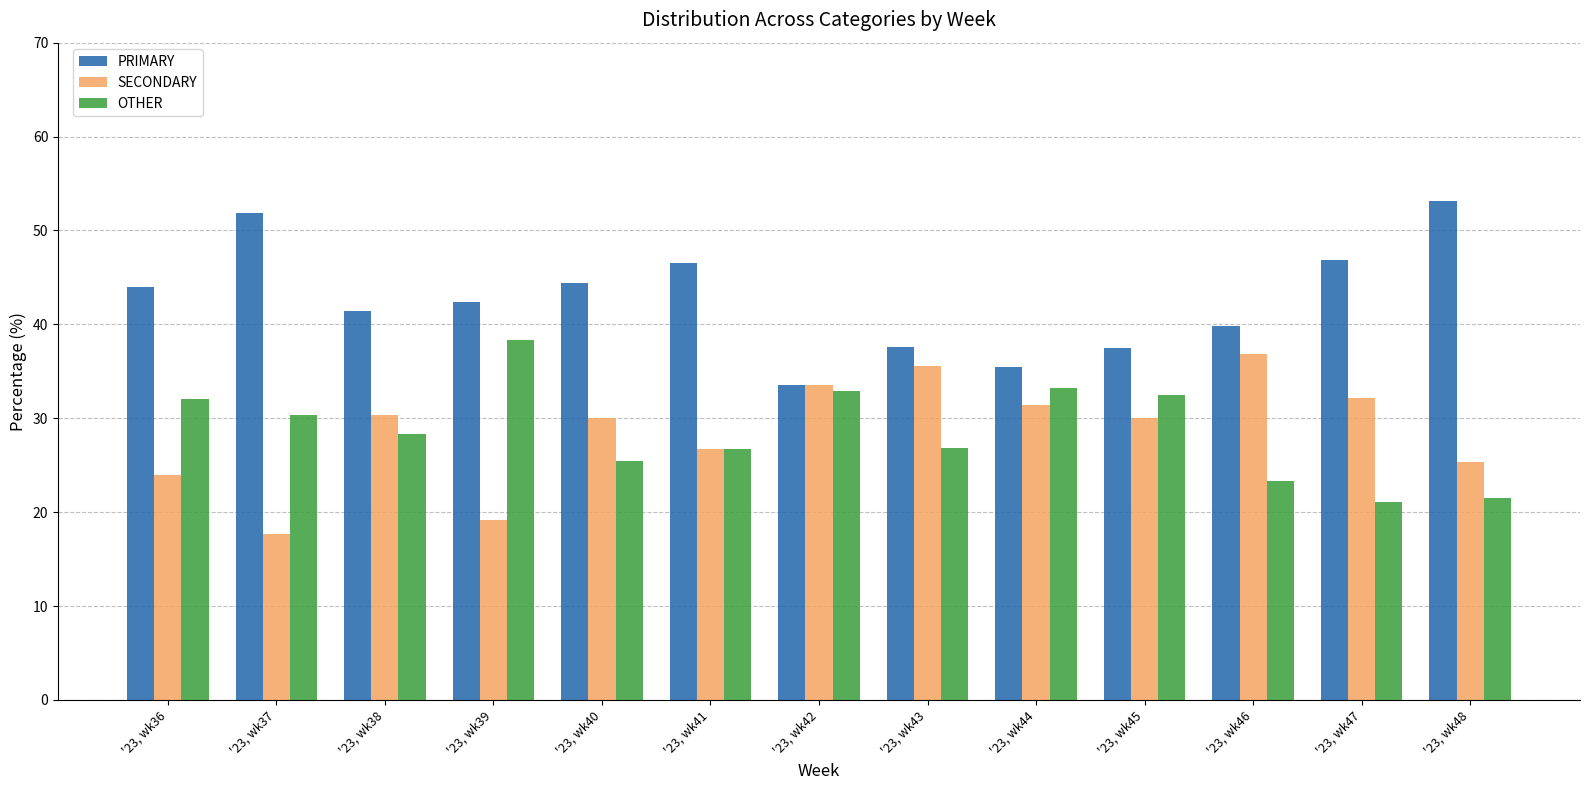

What is the total value across all series at '23, wk37?

100.0